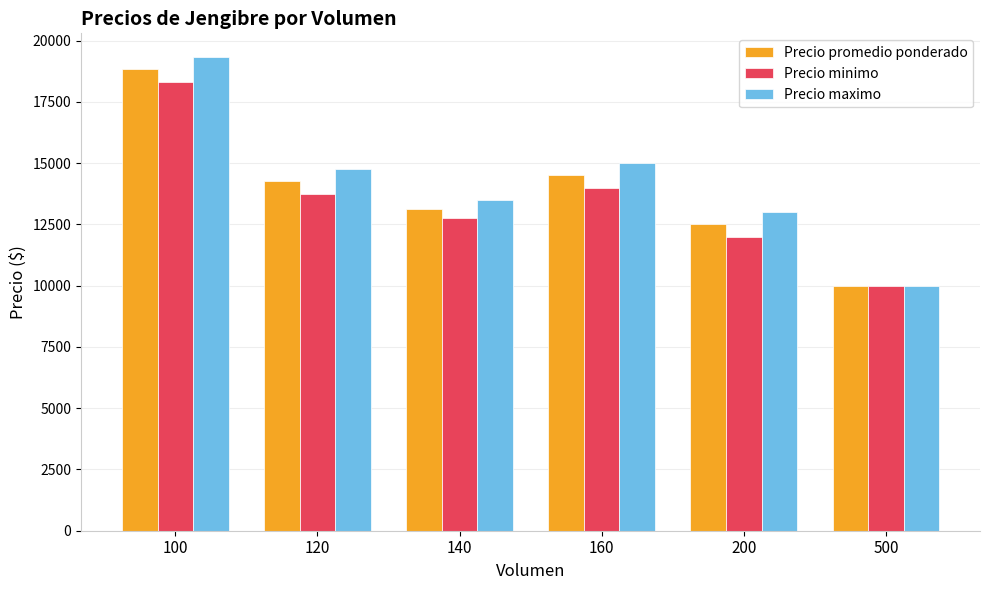

Reading left to right, transcribe all the data shown in this chart.

Precio promedio ponderado: 18833.3	14291.8	13125.0	14500.0	12500.0	10000.0
Precio minimo: 18333.3	13750.0	12750.0	14000.0	12000.0	10000.0
Precio maximo: 19333.3	14750.0	13500.0	15000.0	13000.0	10000.0